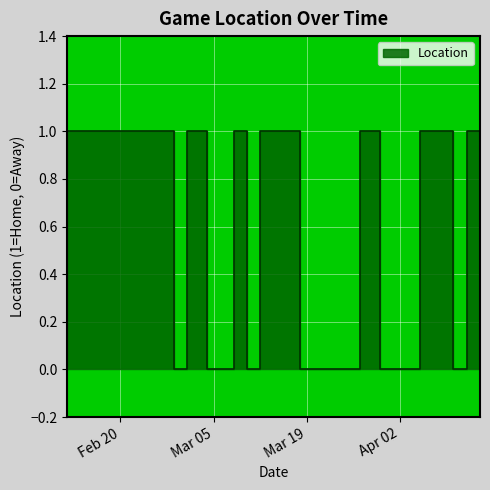

The value at 2024-03-12 is 1. True or false?

True